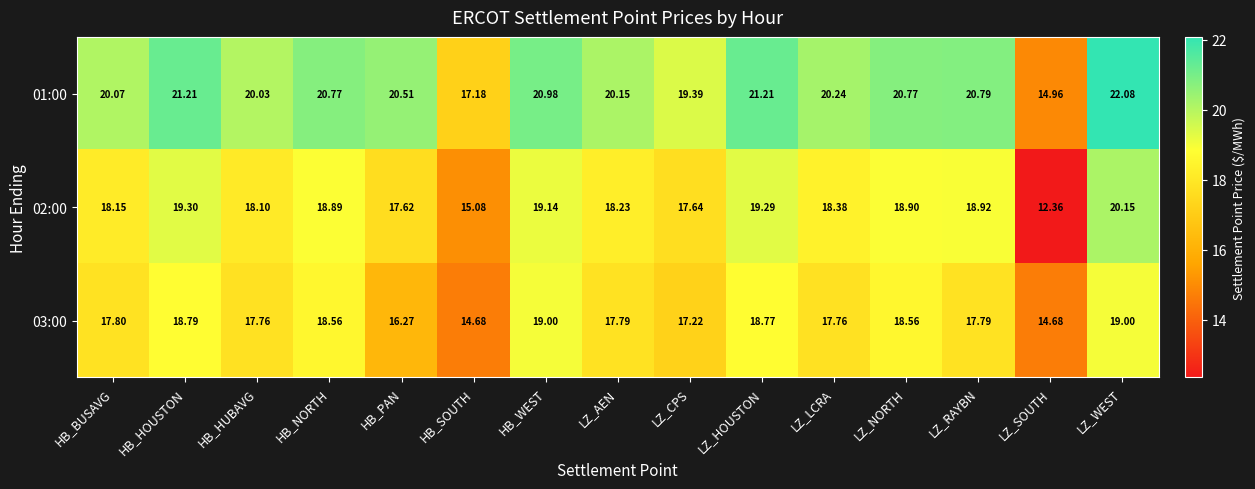

Which series has the largest total across all categories?

01:00